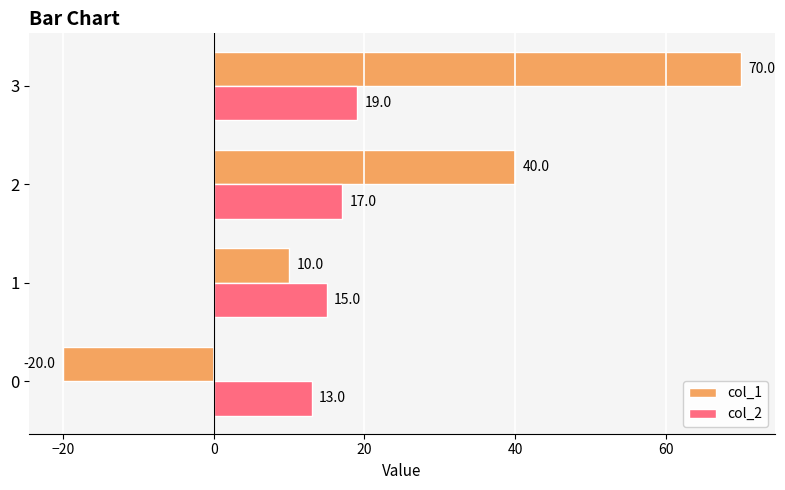

What is the maximum value for col_1?

70